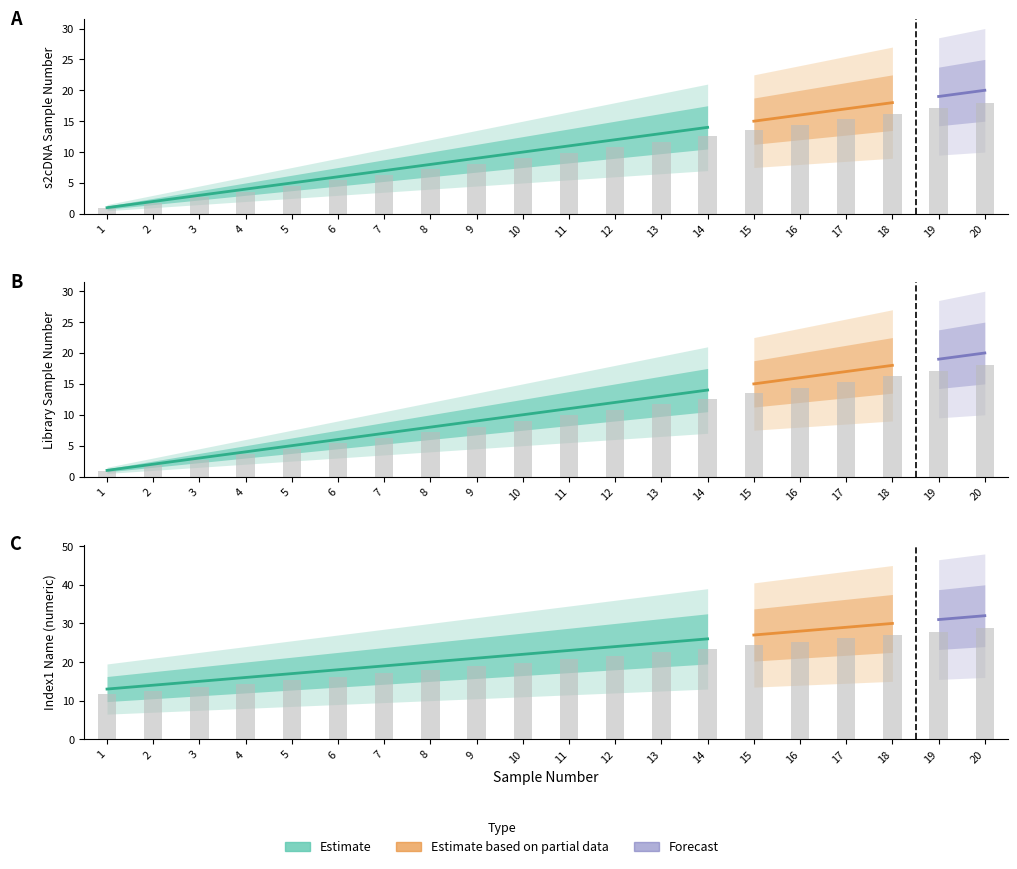

At 18, list the series in order from largest to smallest.

index1Name, s2cDNASampleNumber, librarySampleNumber